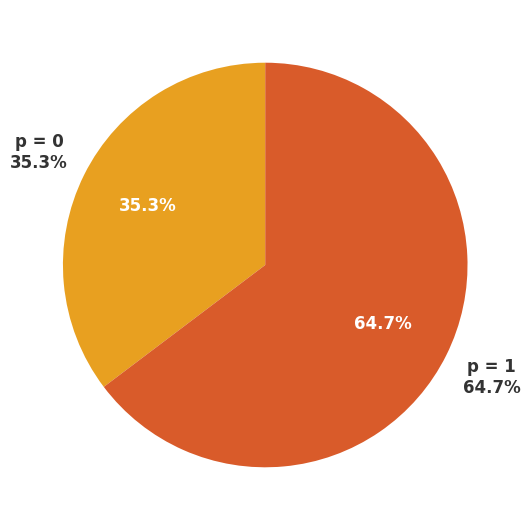

How much of the chart is everything except 1?

35.3%